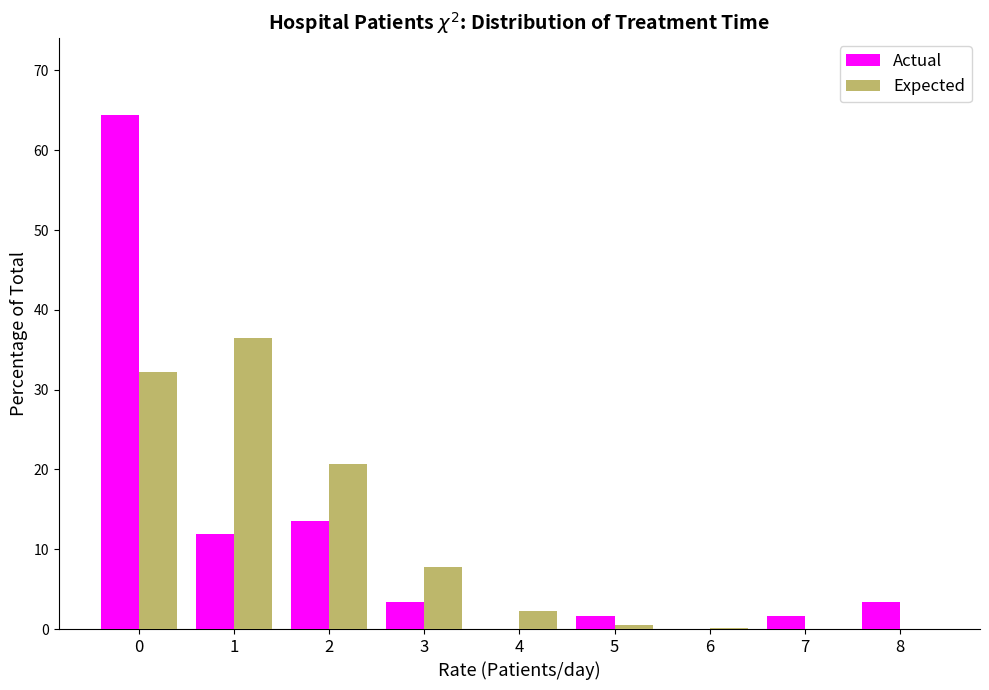

Is the value of Expected at 6 greater than the value of Actual at 0?

No